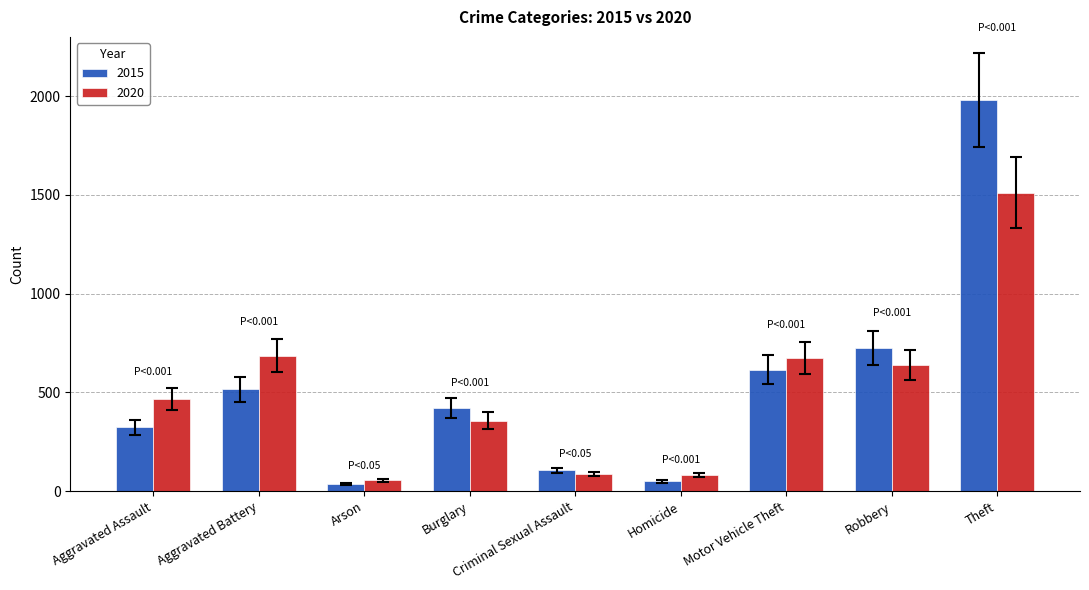

Rank the series at Burglary from lowest to highest value.

2020, 2015